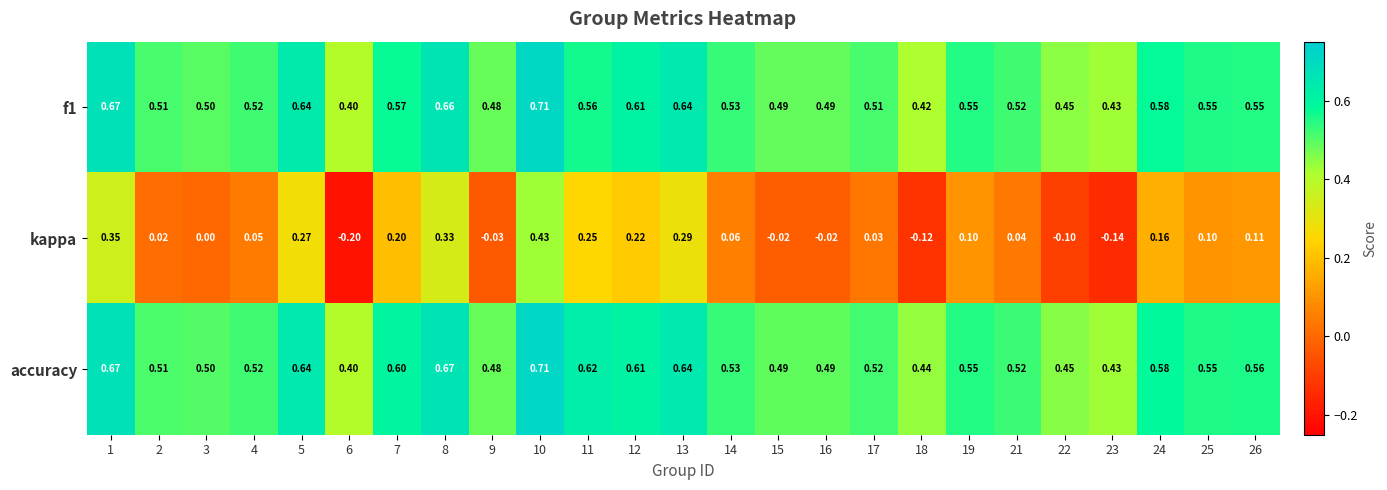

Which series has the largest total across all categories?

accuracy